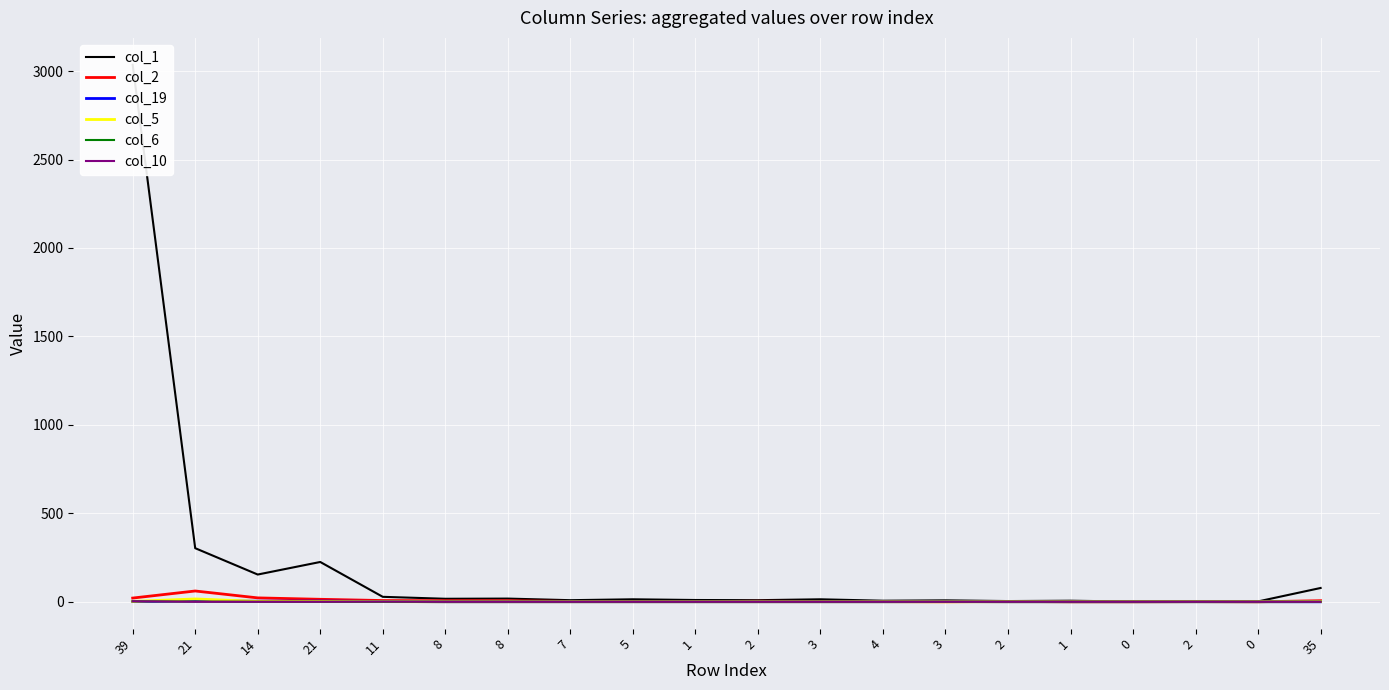

The col_6 series shows 0 at 5. True or false?

True